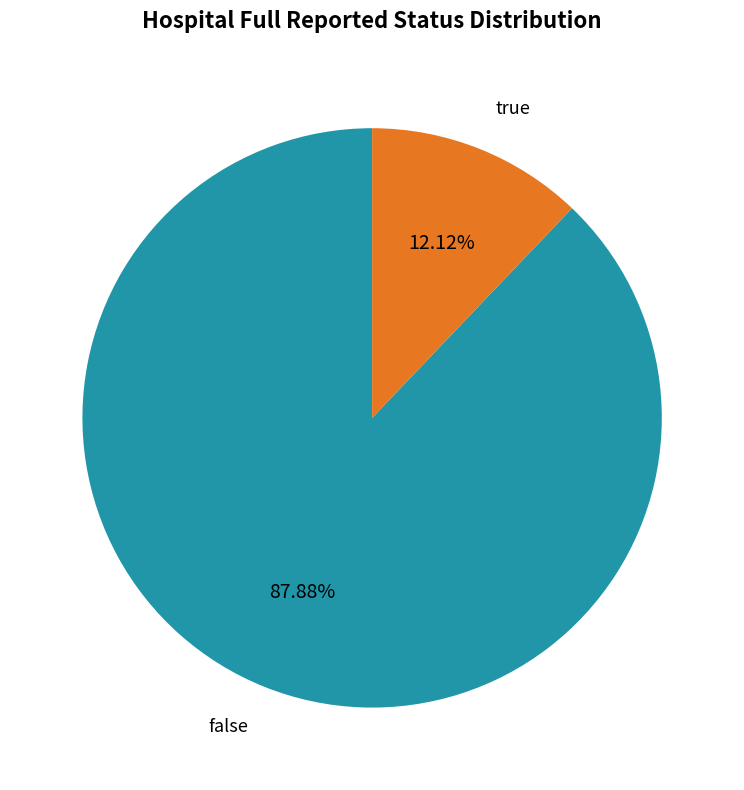

Approximately how many times larger is the value at true compared to false?

0.1